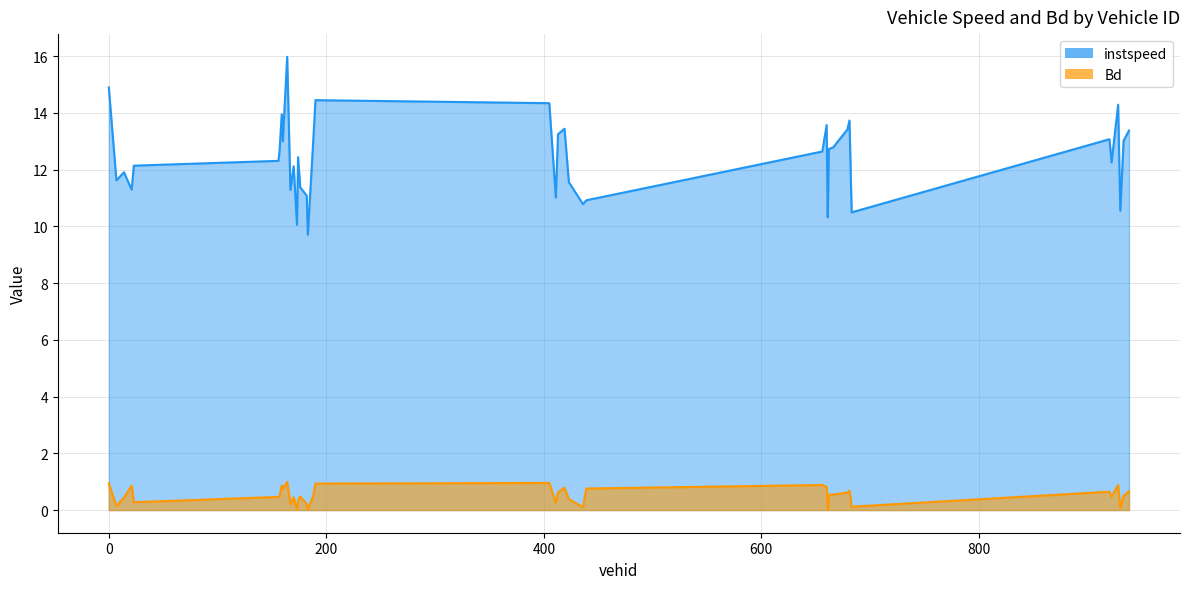

Read the Bd value at 666.0.

0.5